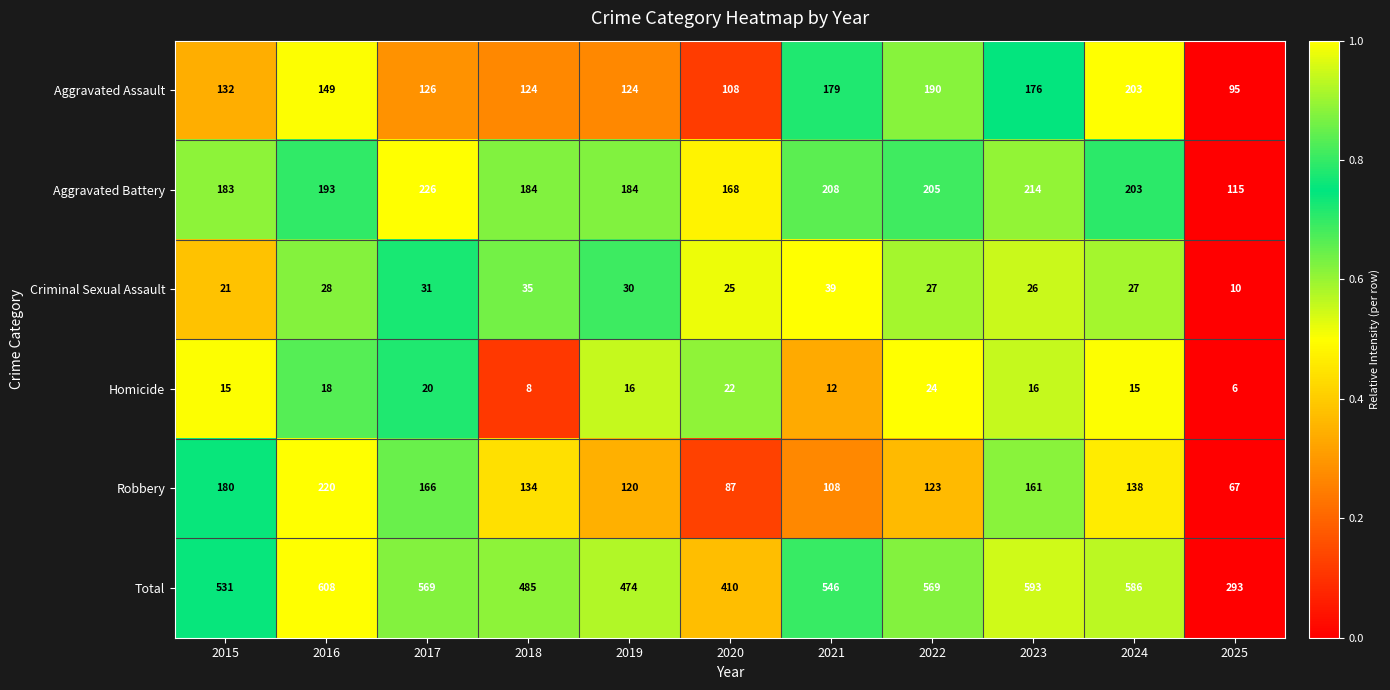

Which category has the highest value across all series?

2016